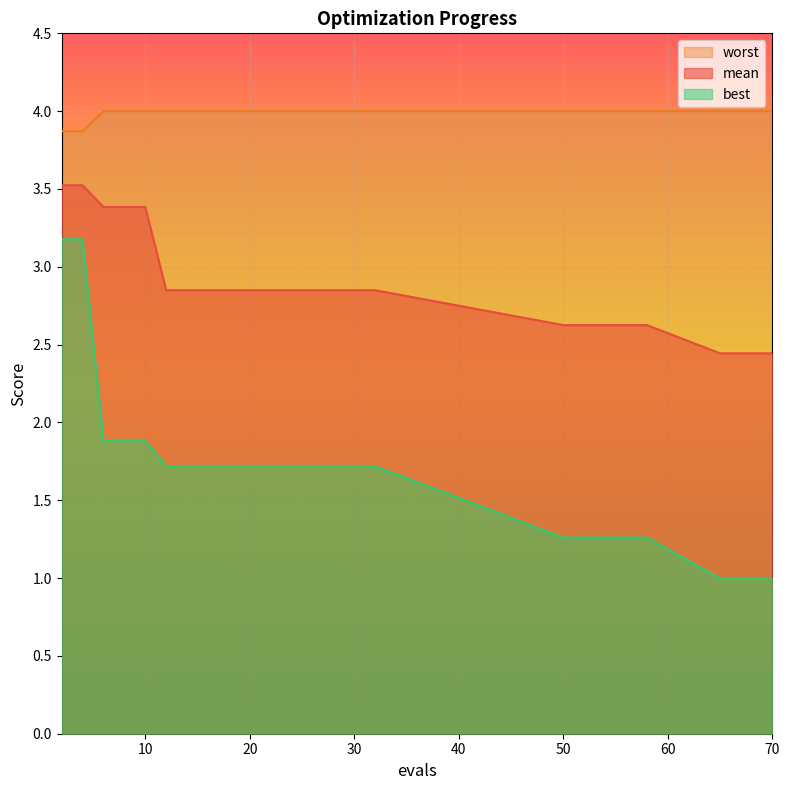

True or false: best and worst intersect in this chart.

False